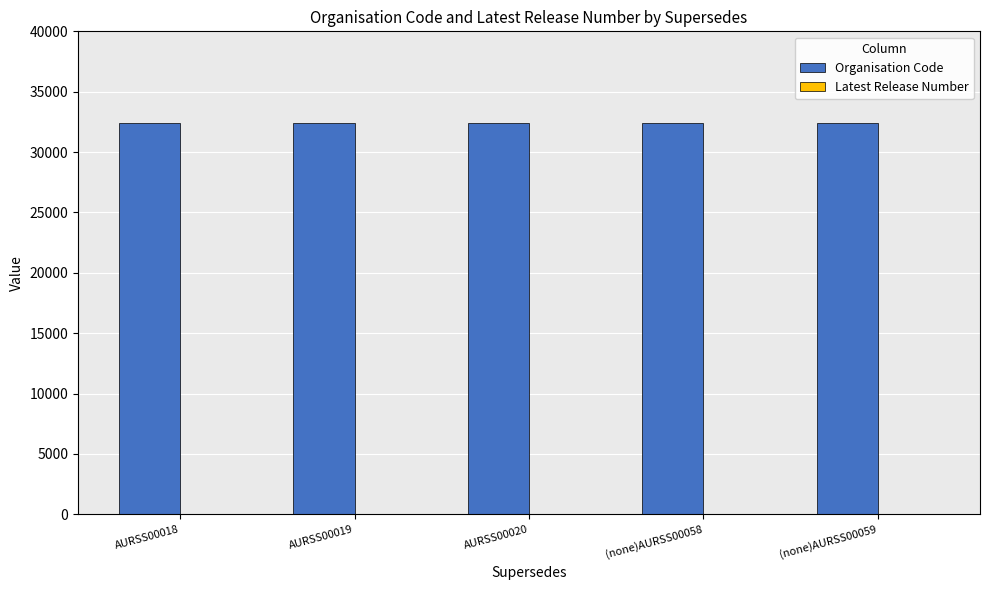

The value of Organisation Code at AURSS00018 is 32369. True or false?

True